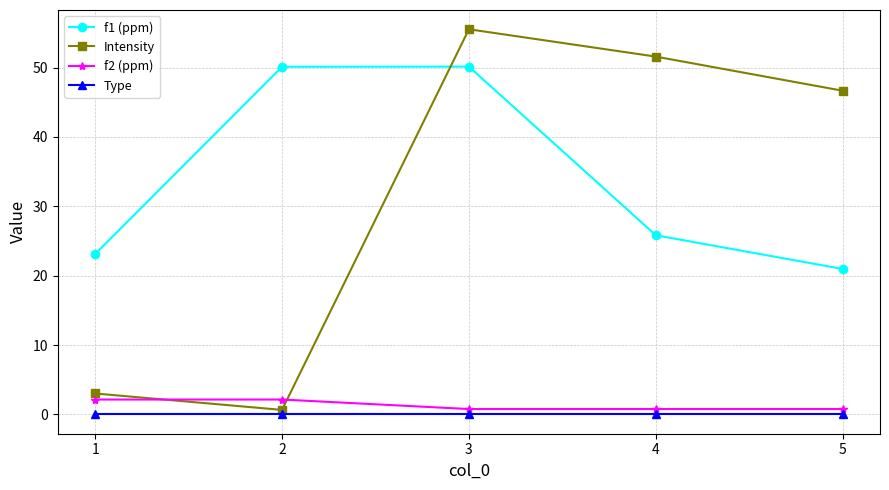

What are all the series names shown in the legend?

f1 (ppm), Intensity, f2 (ppm), Type